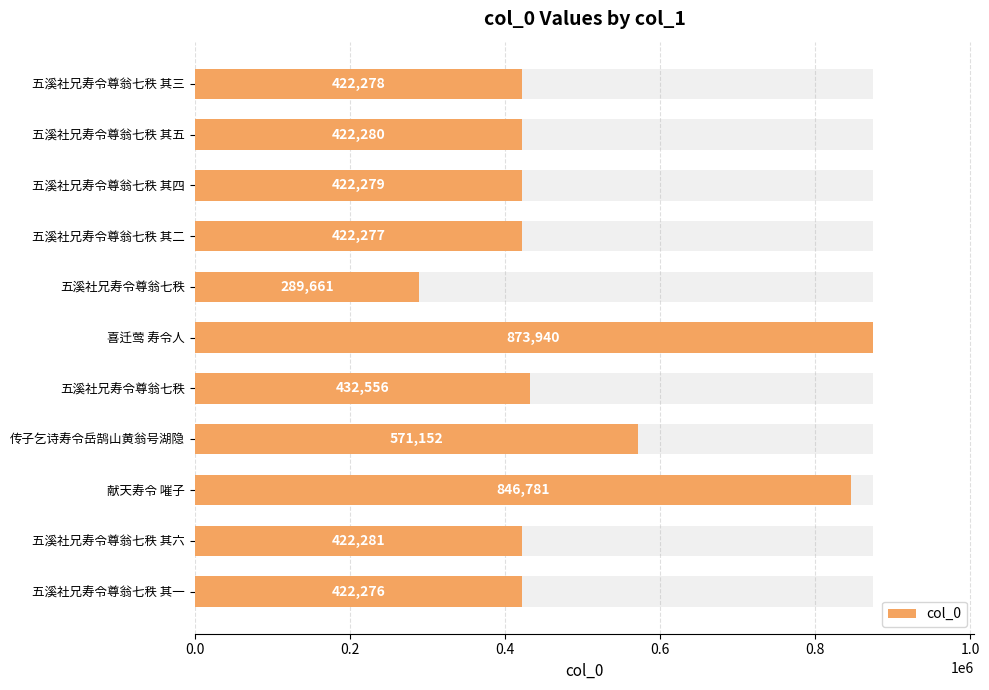

How many distinct data groups are displayed?

1